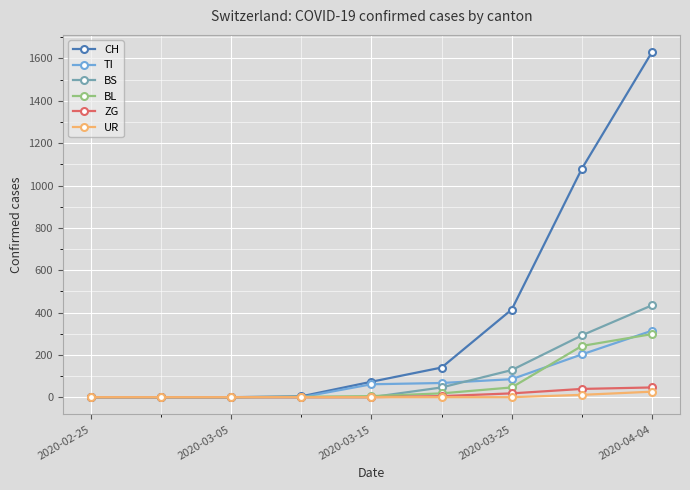

Which series has the largest range (max minus min)?

CH